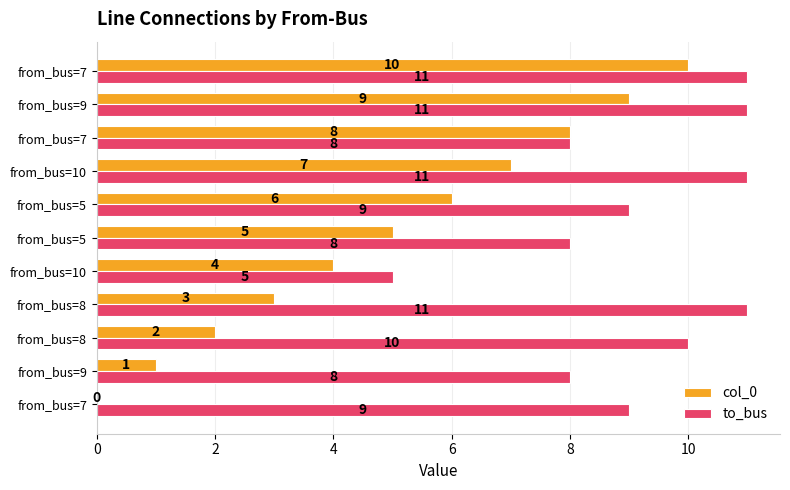

Count the number of data series in this chart.

2